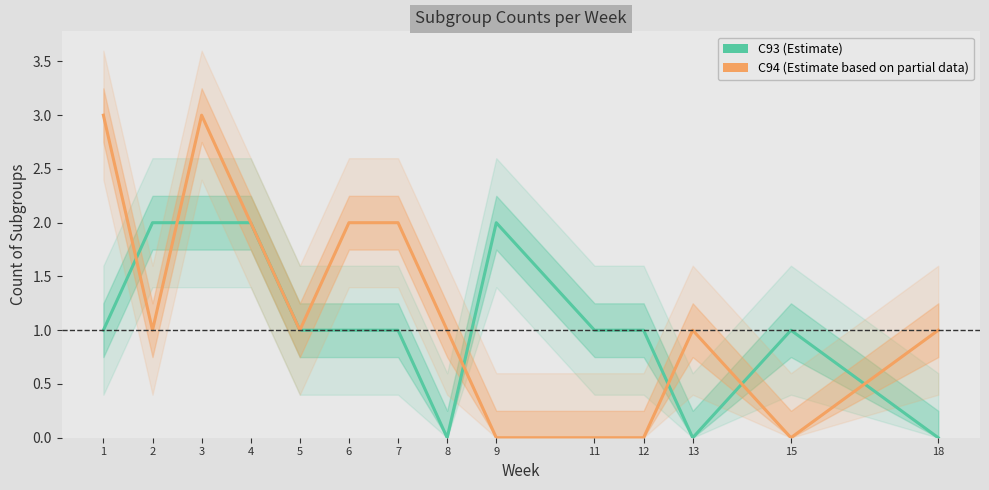

Which series ends up on top after the final intersection of C93_count and C94_count?

C94_count